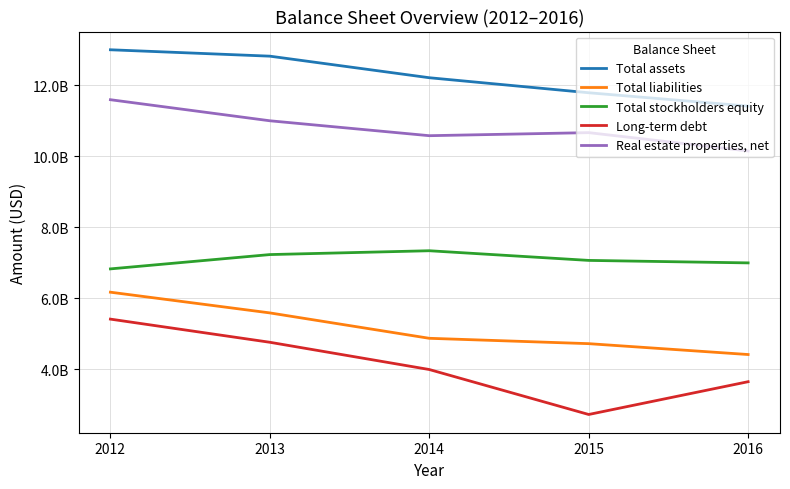

Is this an area chart (filled region under the line)?

No